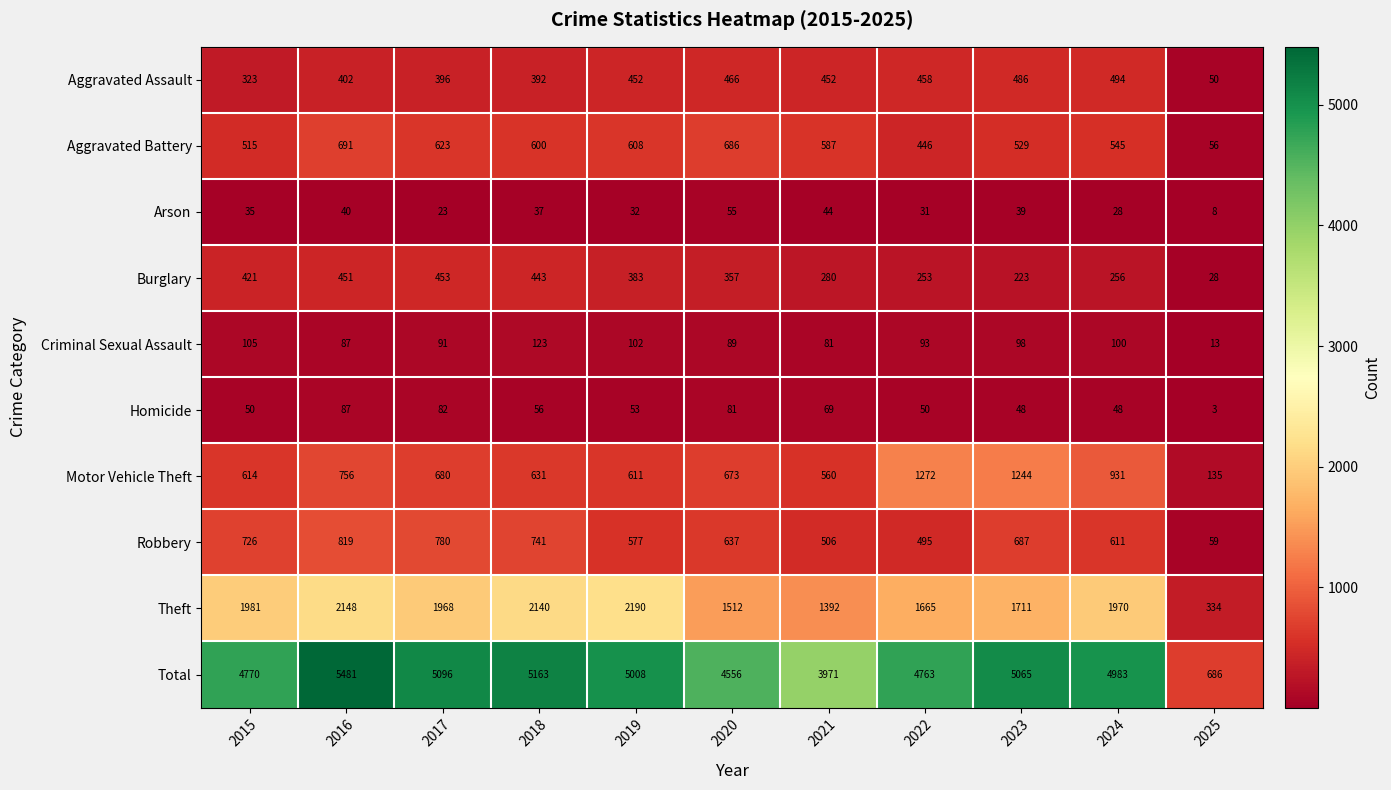

What is the total value across all series at 2025?

1372